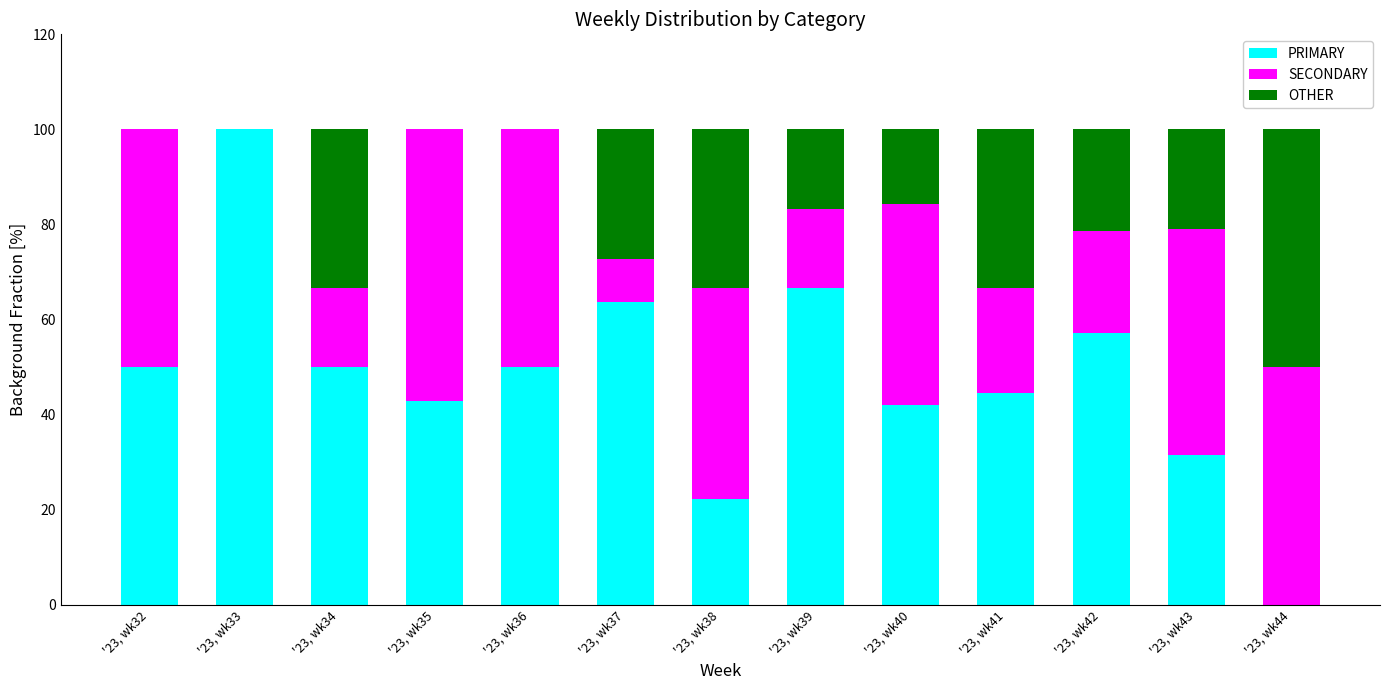

At which label does PRIMARY reach its peak?

'23, wk33